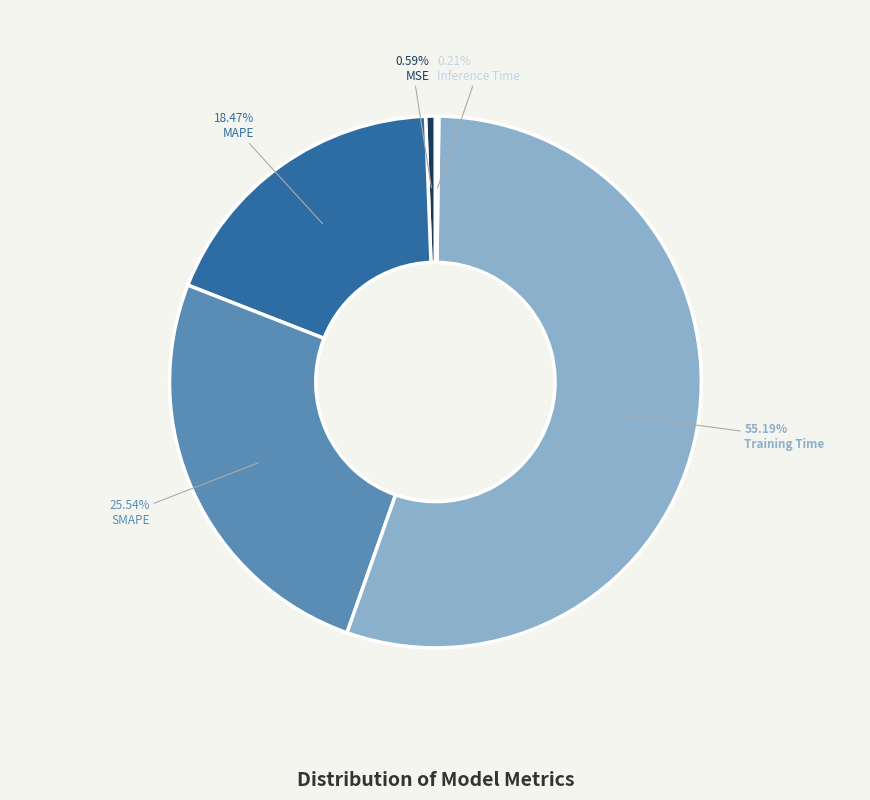

Approximately how many times larger is the value at MAPE compared to Training Time?

0.3